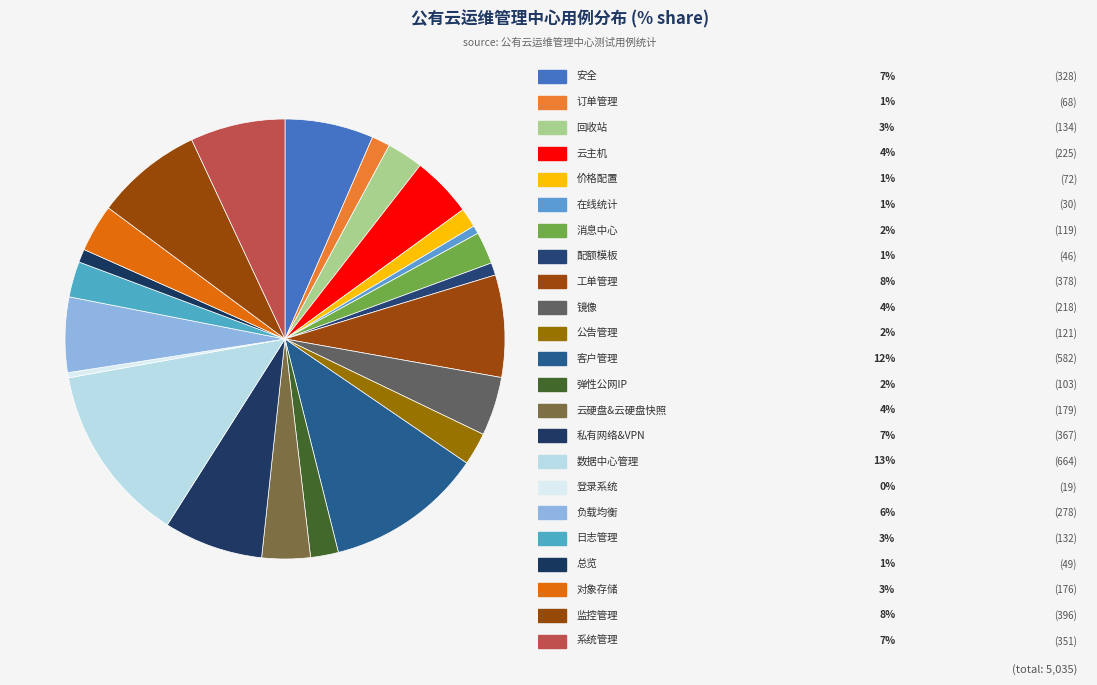

Count the number of slices in the pie.

23